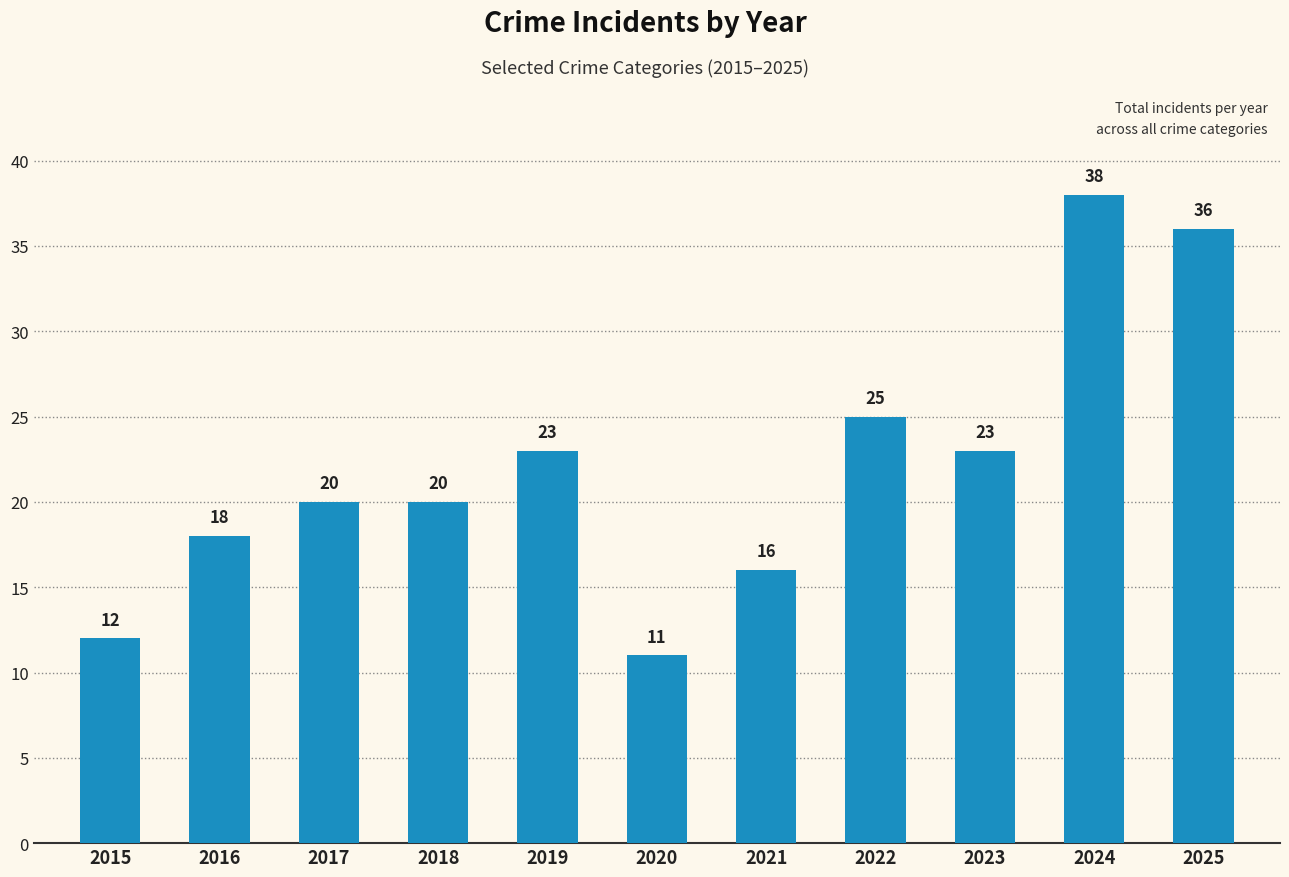

The chart shows a value of 37 at 2023. True or false?

False